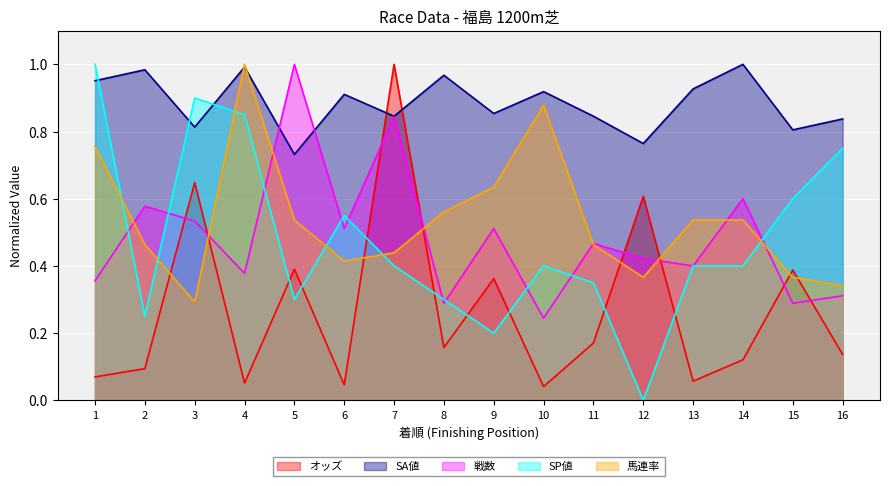

What is the difference between the maximum and minimum values in the 戦数 series?

0.8